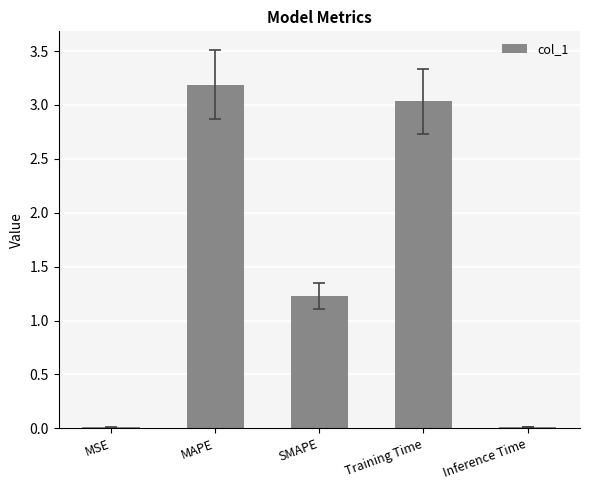

What value does the data have at MAPE?

3.2